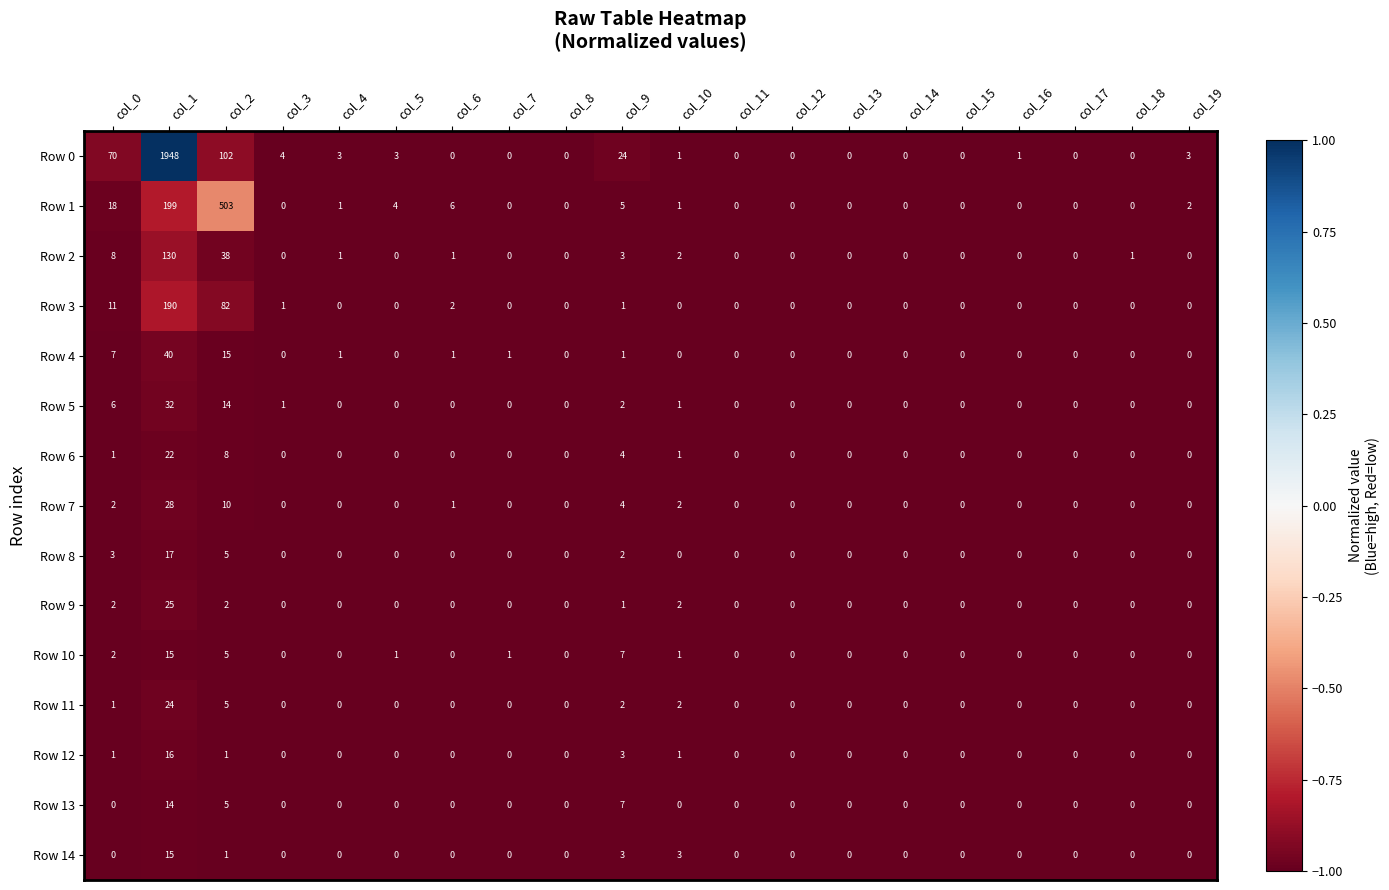

Is it true that Row 11 equals 3 at col_9?

False